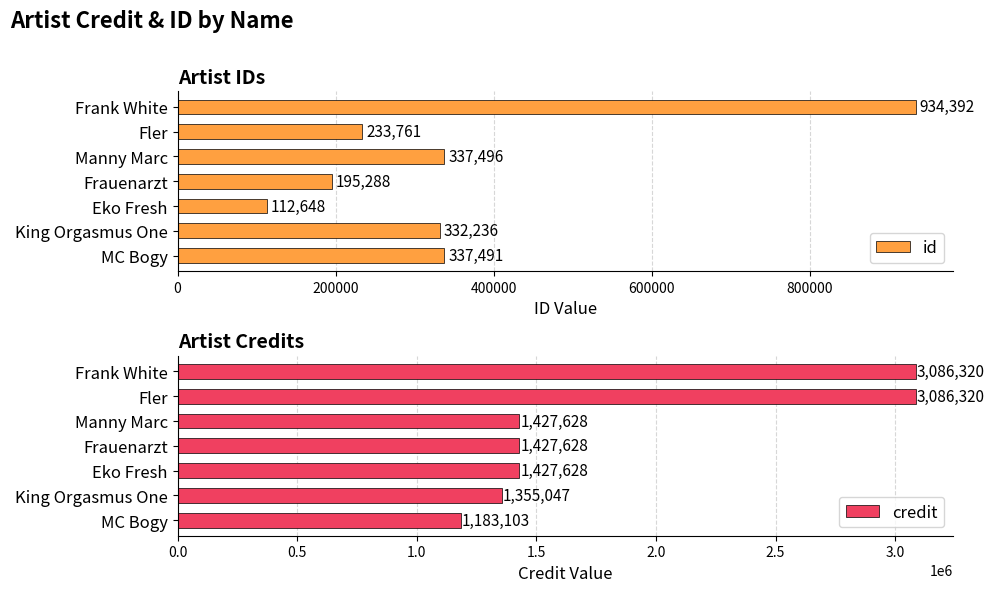

Are the bars horizontal?

Yes